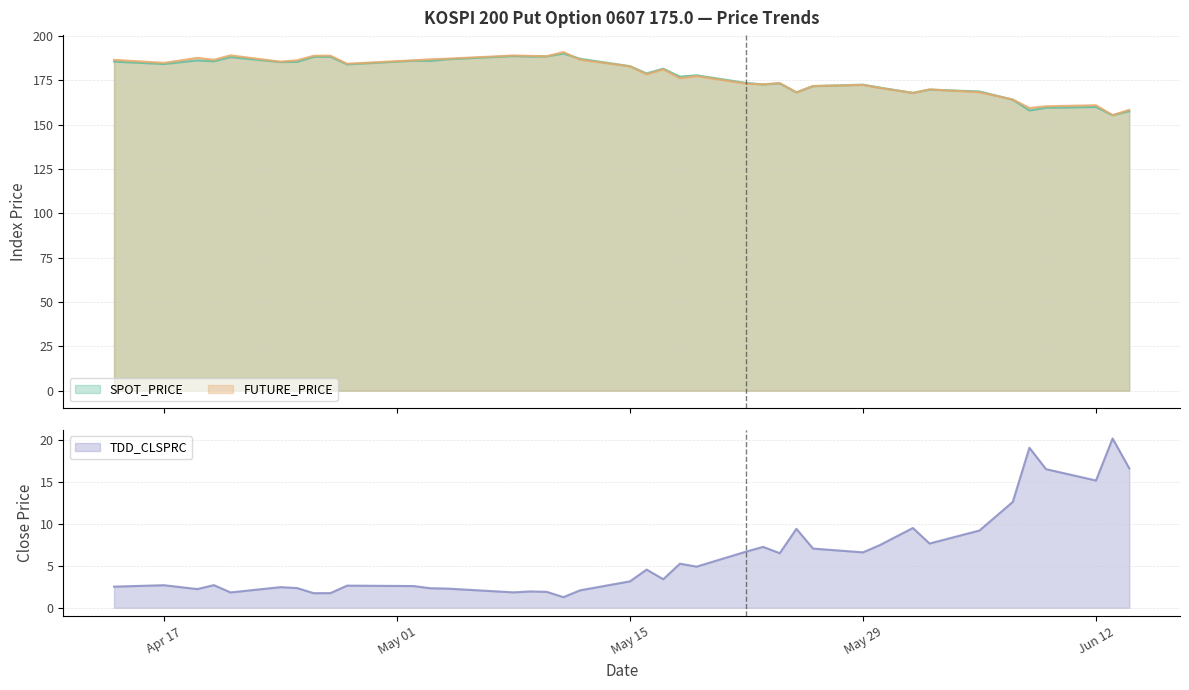

At which category is the sum across all series the highest?

2006-05-11